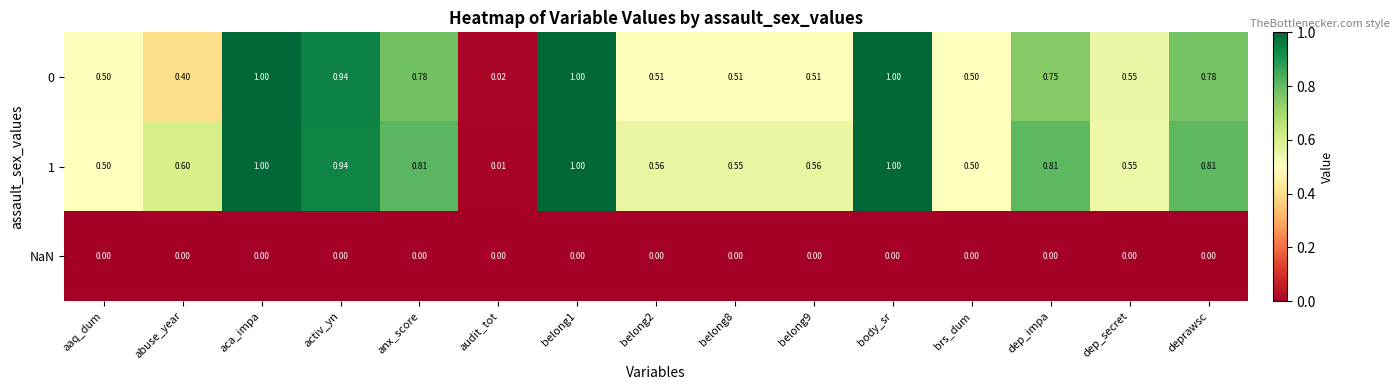

Where is 0 nearest to the value 0?

audit_tot